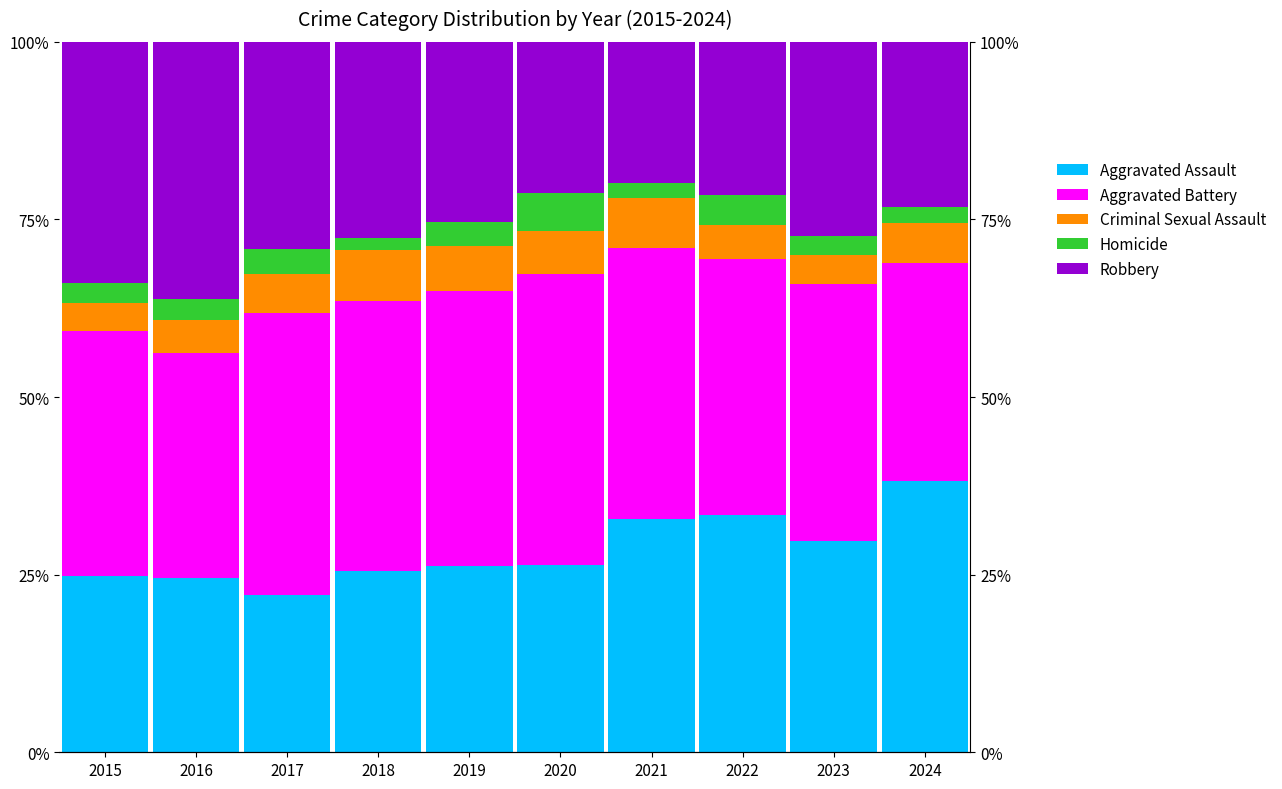

What is the difference between the maximum and second lowest values in the Robbery series?

15.0